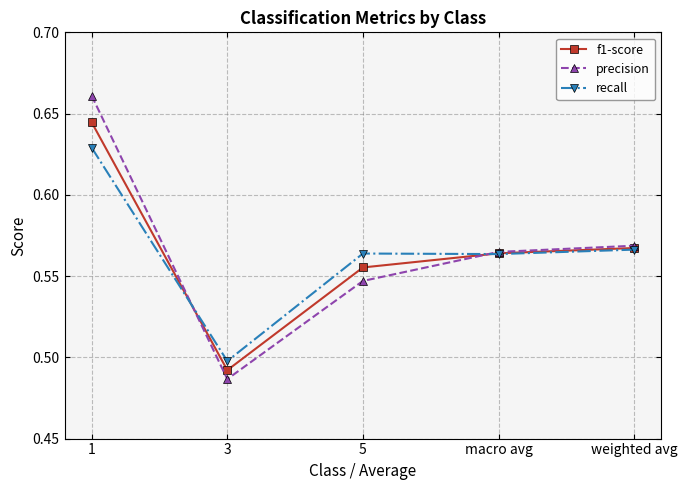

At which label does precision reach its minimum?

3